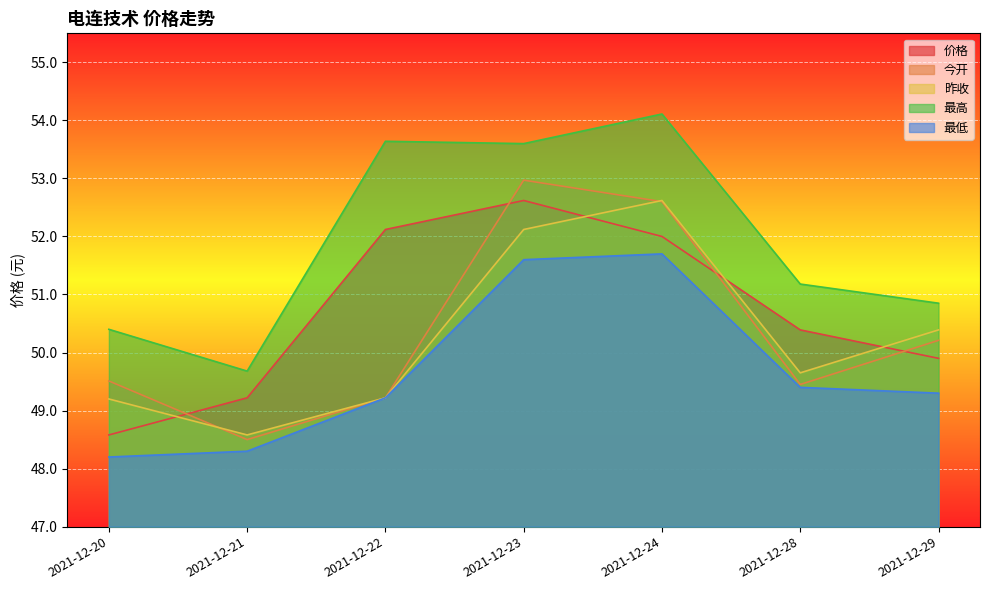

True or false: 昨收 has a value of 16.1 at 2021-12-22.

False